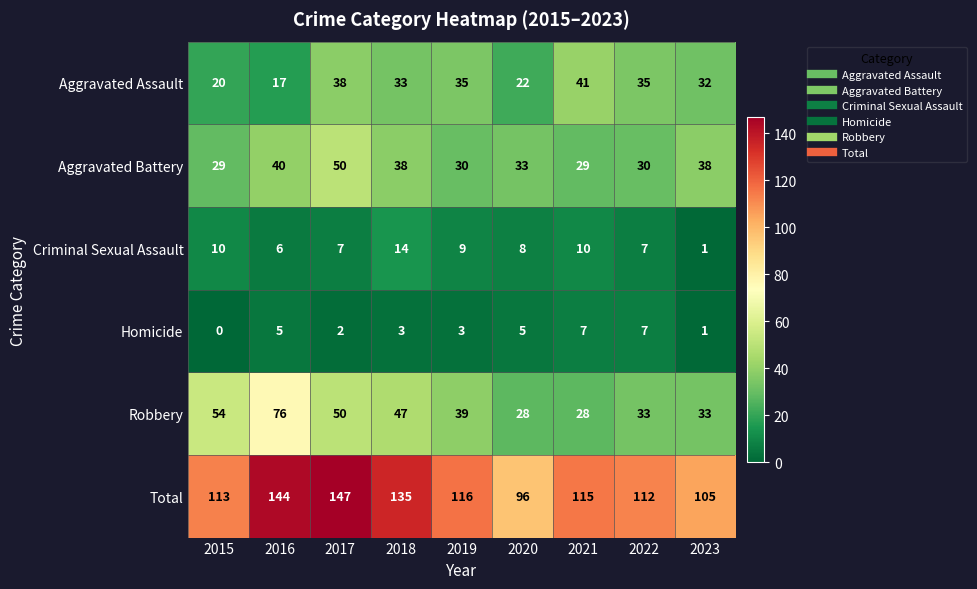

True or false: Aggravated Battery has a value of 67 at 2023.

False